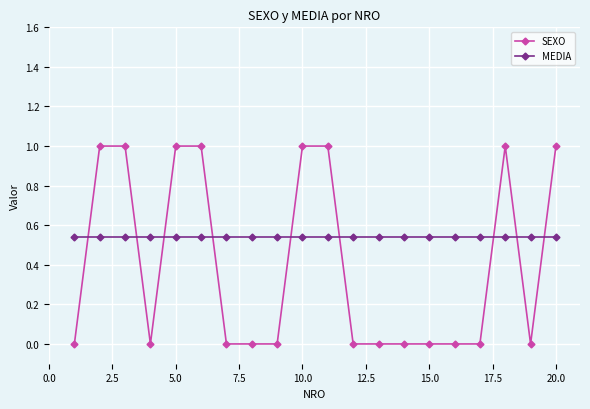

What is the greatest value displayed?

1.0